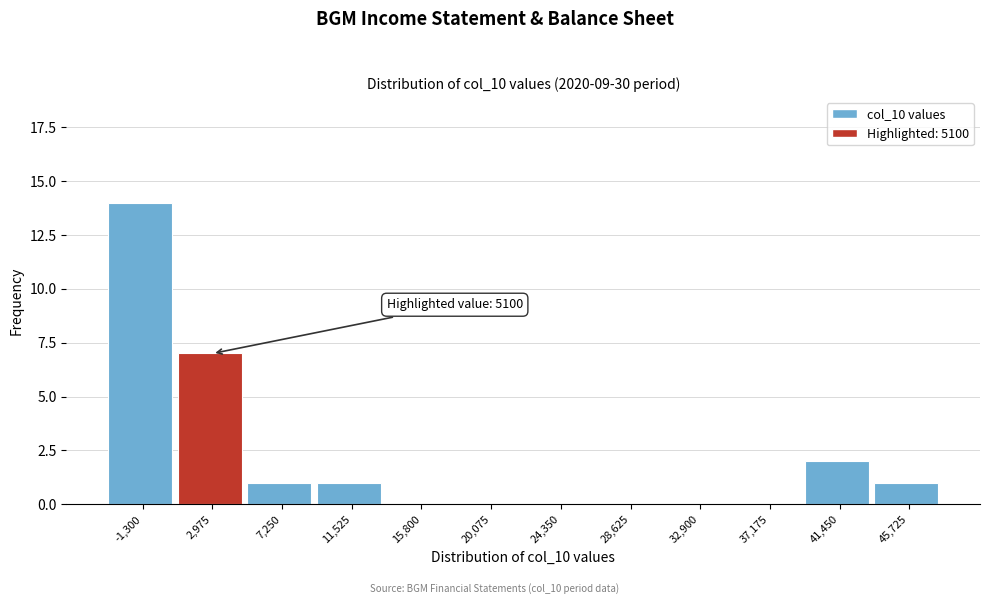

Reading left to right, extract all data points from this chart.

-1,300=14	2,975=7	7,250=1	11,525=1	15,800=0	20,075=0	24,350=0	28,625=0	32,900=0	37,175=0	41,450=2	45,725=1